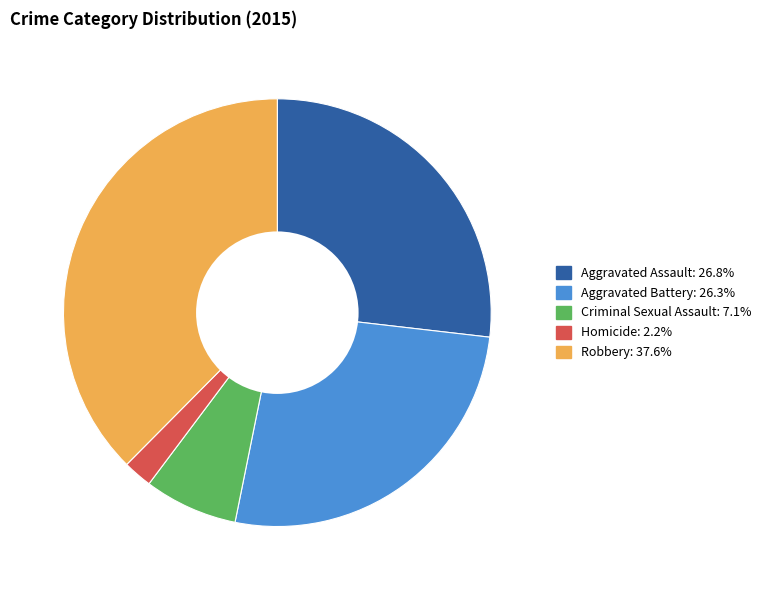

Do Criminal Sexual Assault and Homicide together represent more than half of the pie?

No